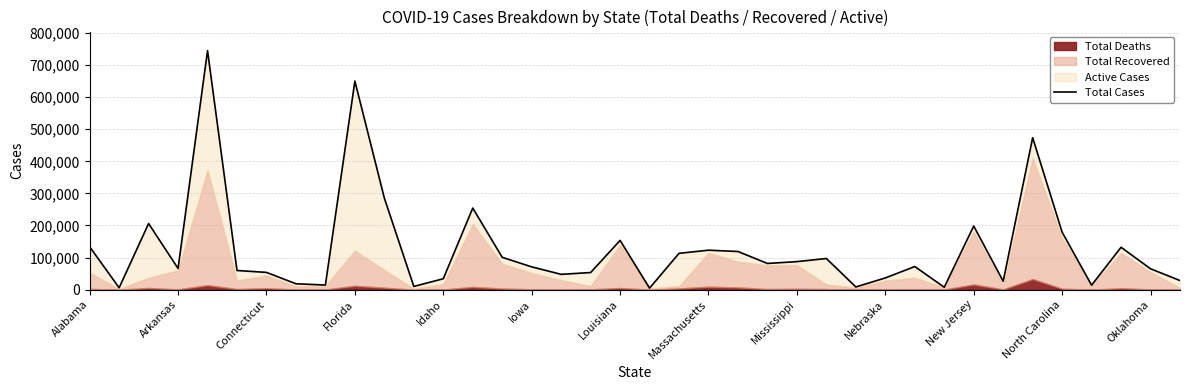

Is it true that the value at Nebraska is 36477?

True